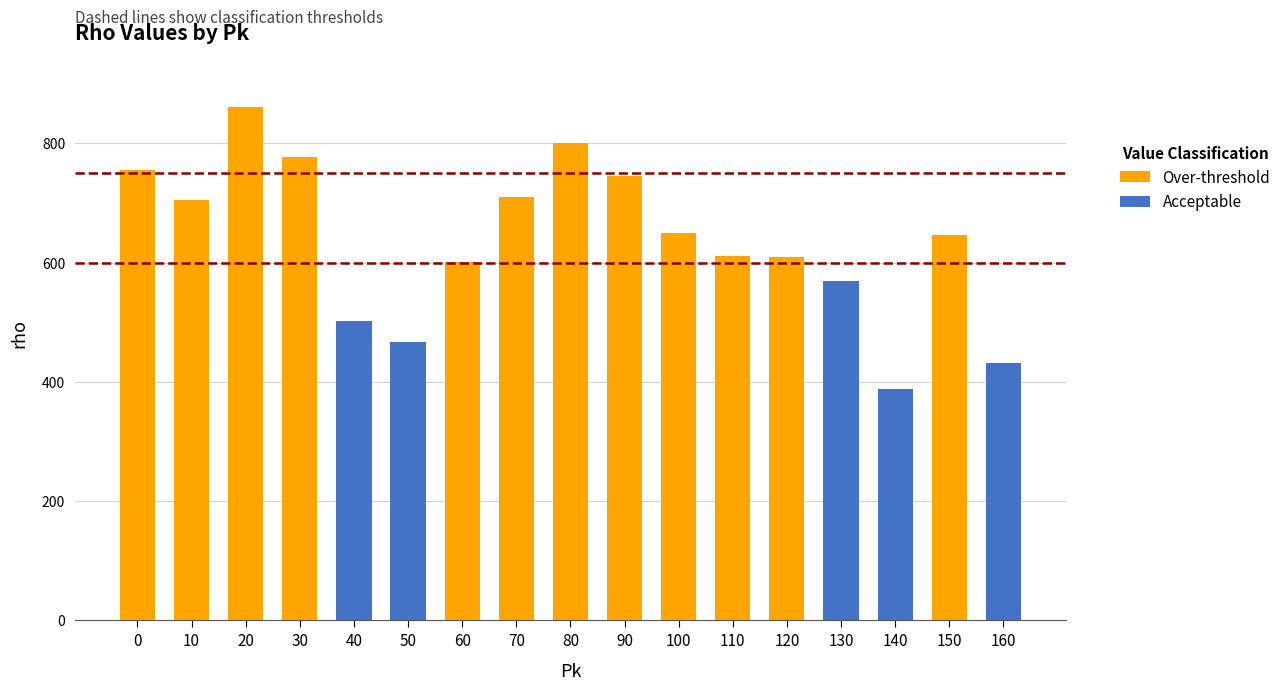

Reading left to right, transcribe all the data shown in this chart.

0=755	10=705	20=861	30=777	40=503	50=467	60=602	70=711	80=801	90=745	100=649	110=611	120=609	130=569	140=388	150=647	160=431